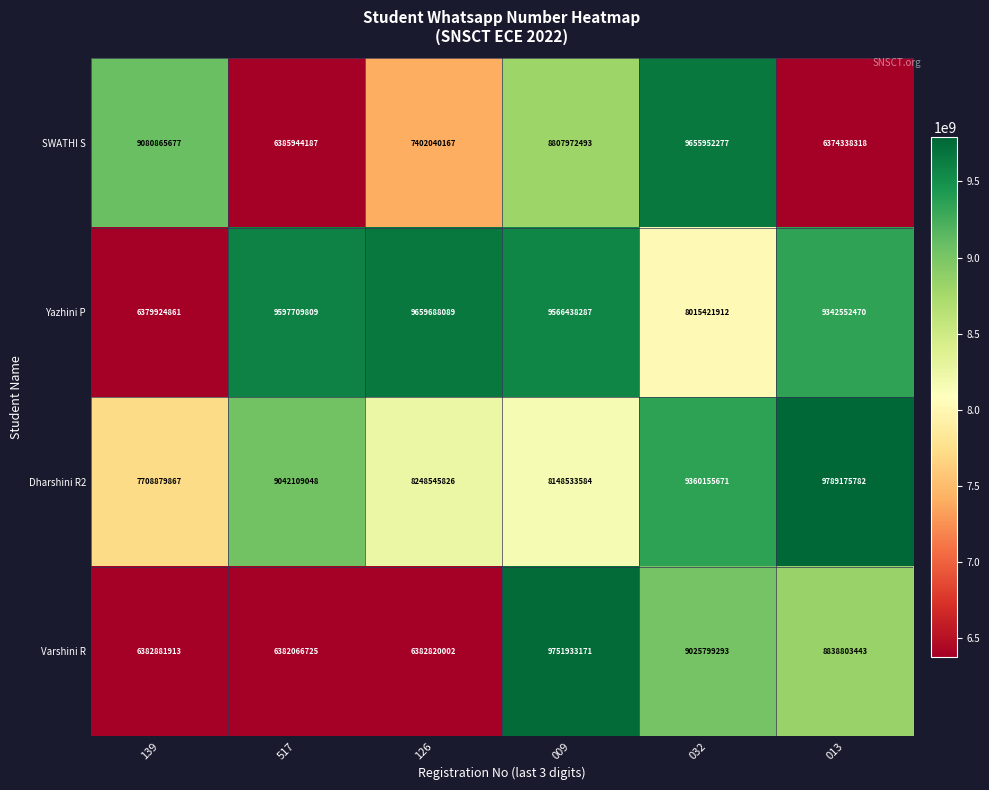

What is the total value across all series at 009?

36274877535